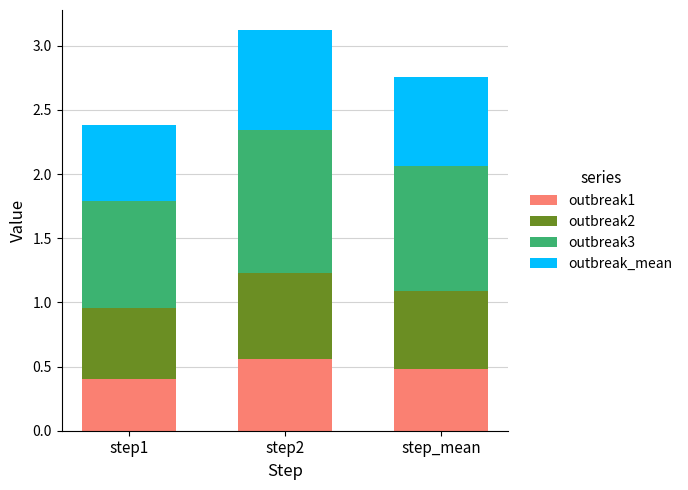

The outbreak1 series shows 0.4 at step1. True or false?

True